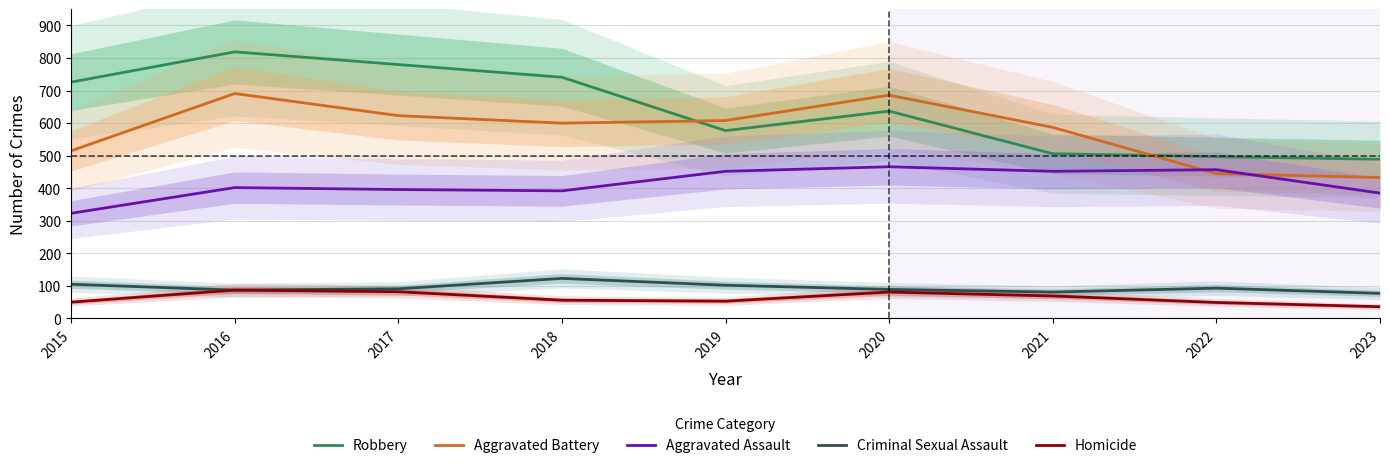

Which label corresponds to the largest value in the chart?

2016